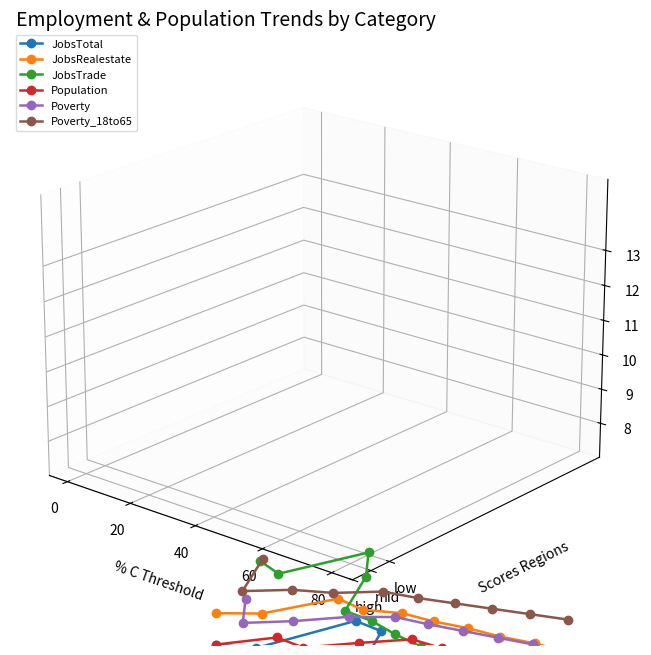

What is the sum of all Poverty_18to65 values?

-0.8